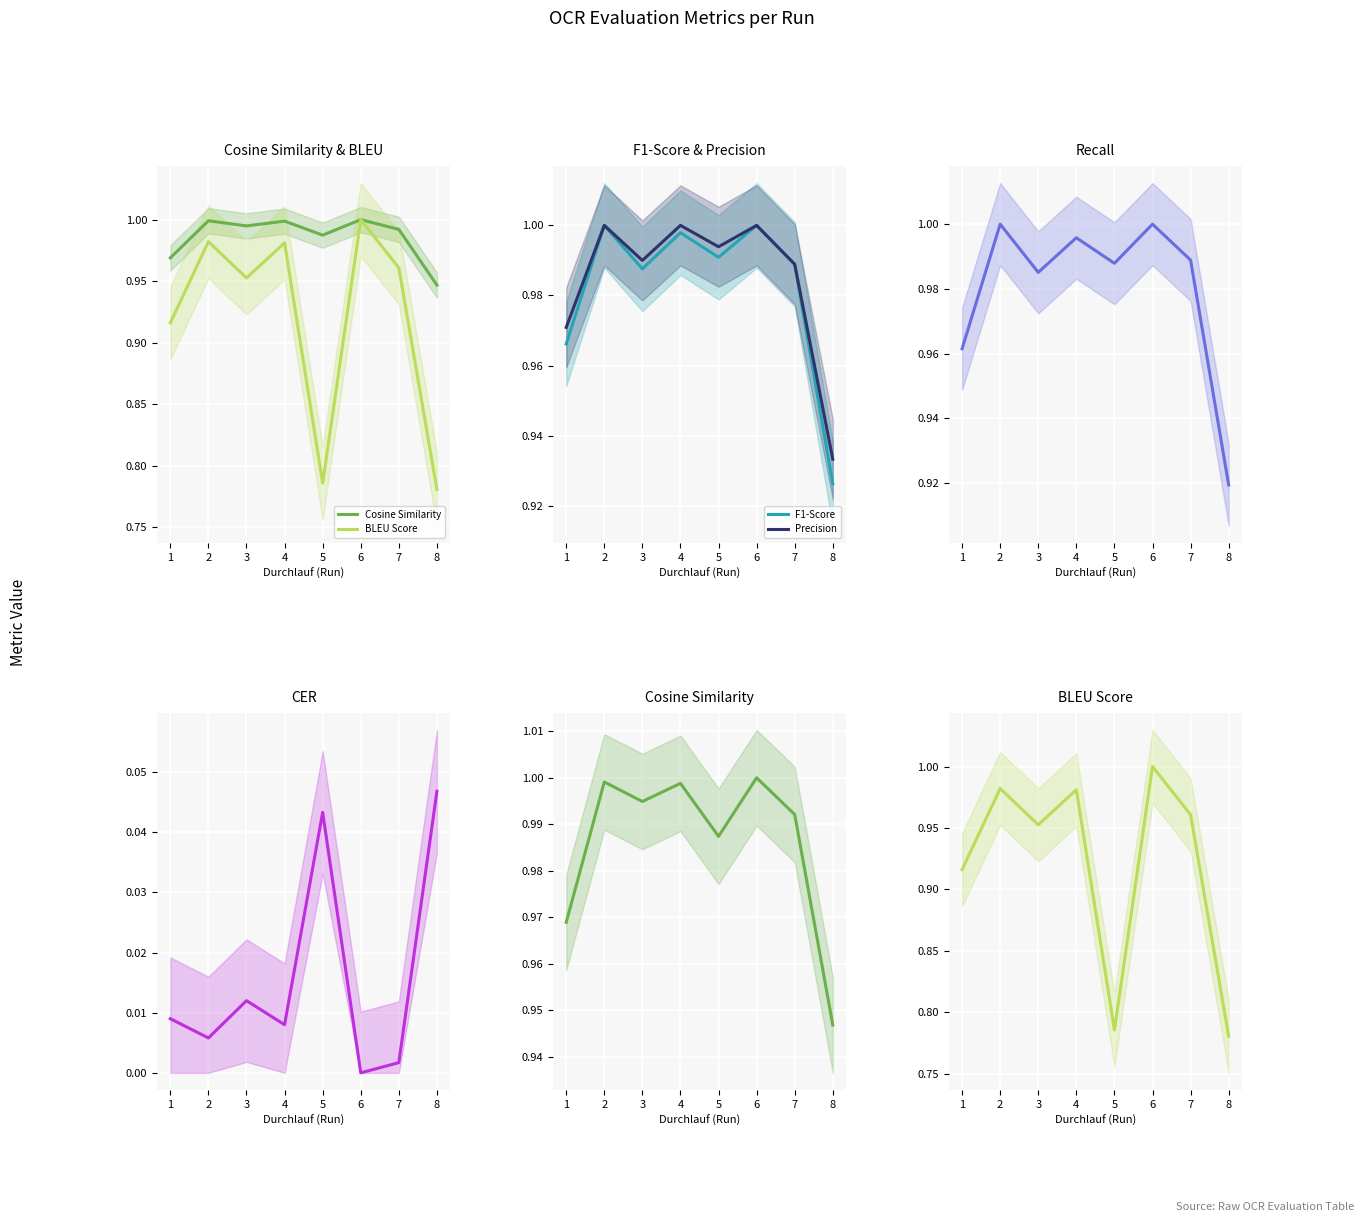

True or false: Precision has a value of 0.9 at 8.

True